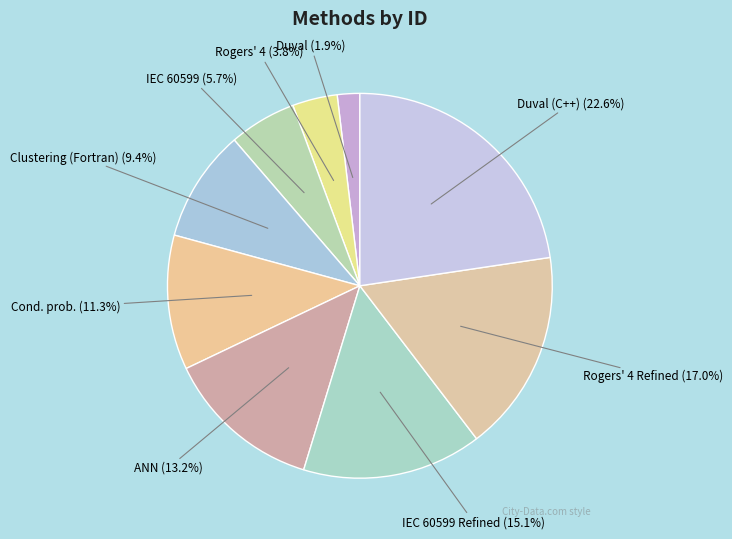

How many slices are in this pie chart?

9